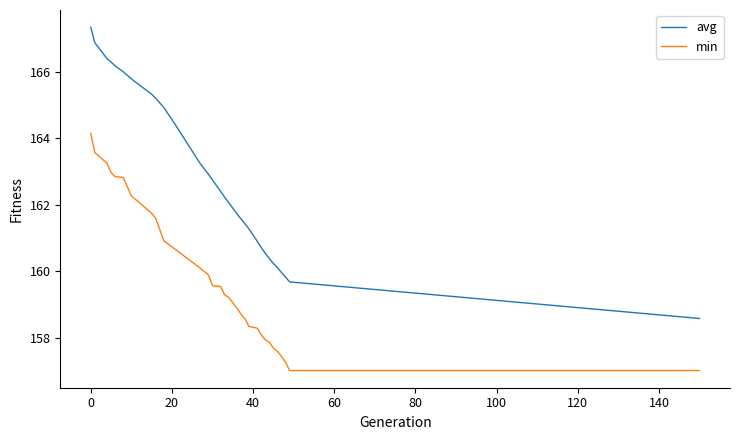

Which series has the largest total across all categories?

avg